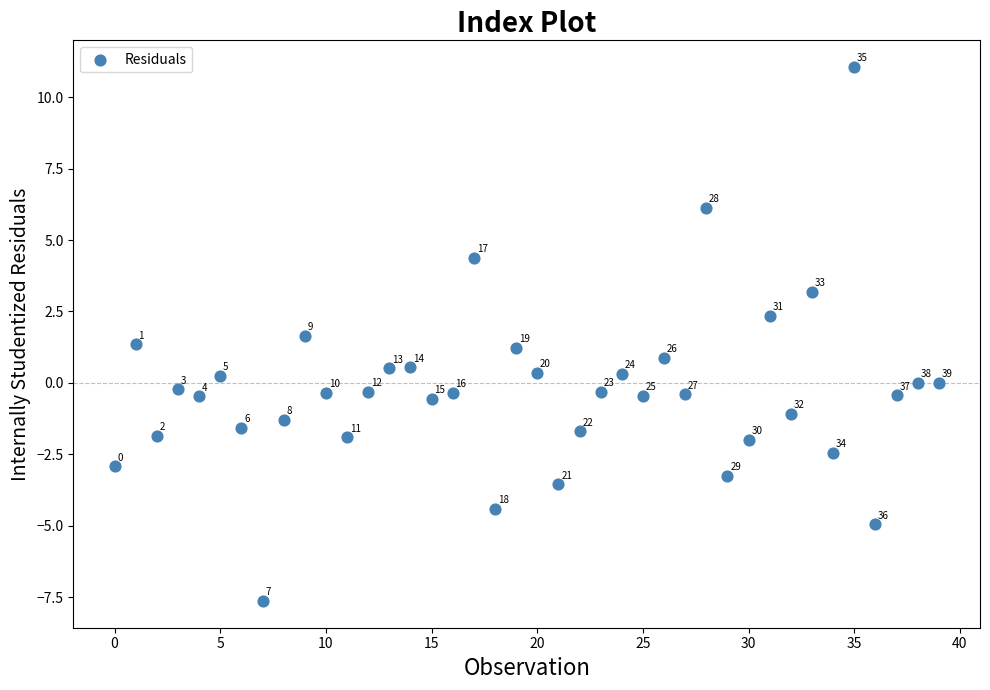

What is the range of Y values (max minus min)?

18.7